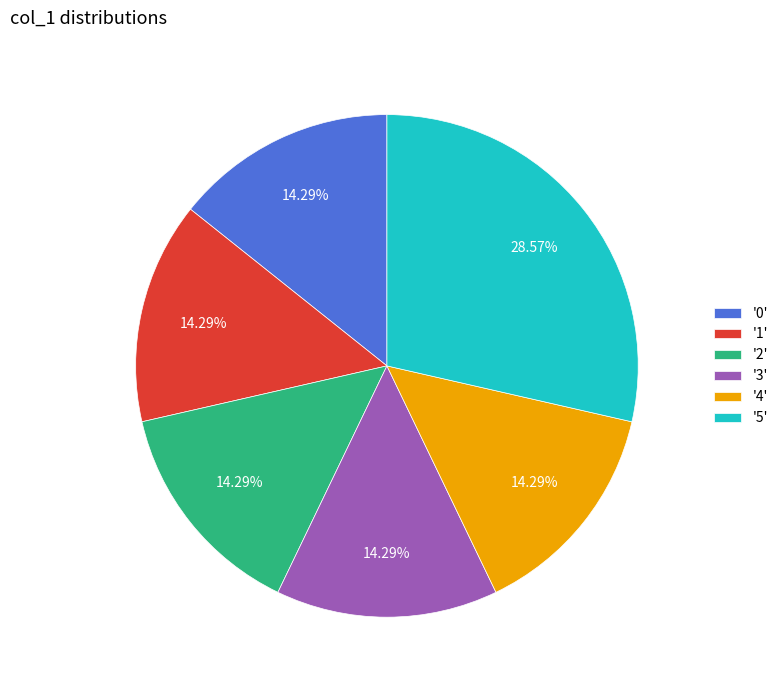

Does any single category account for the majority?

No